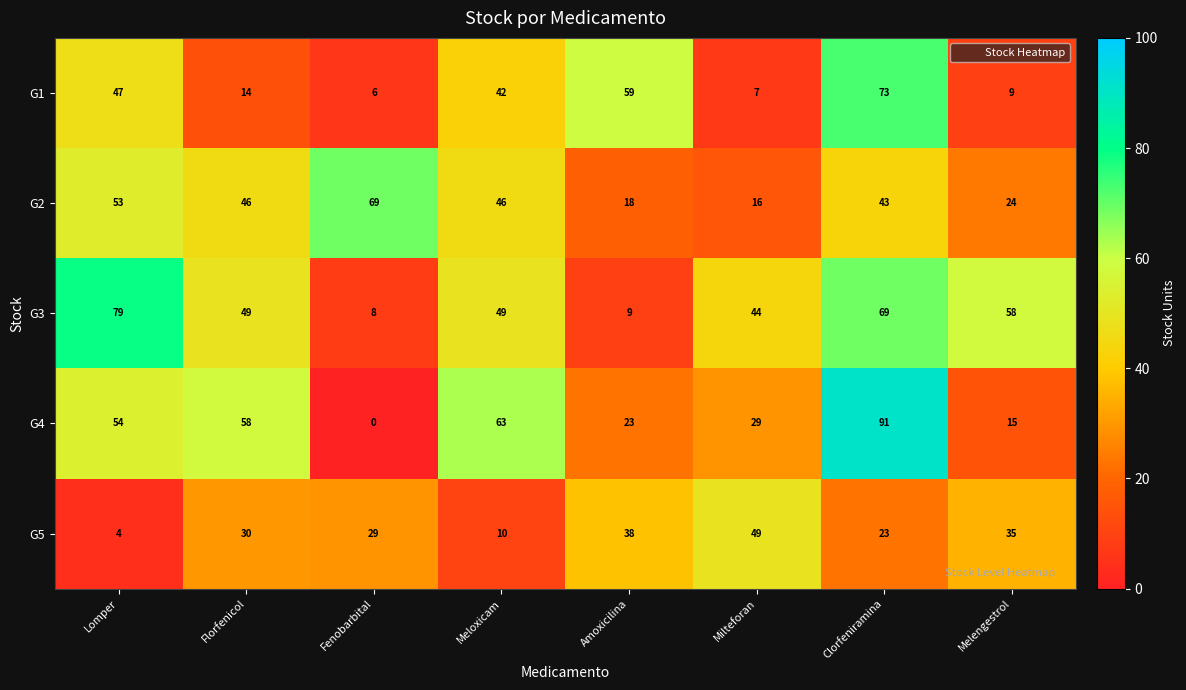

Rank the series by their maximum value, from lowest to highest.

G5, G2, G1, G3, G4